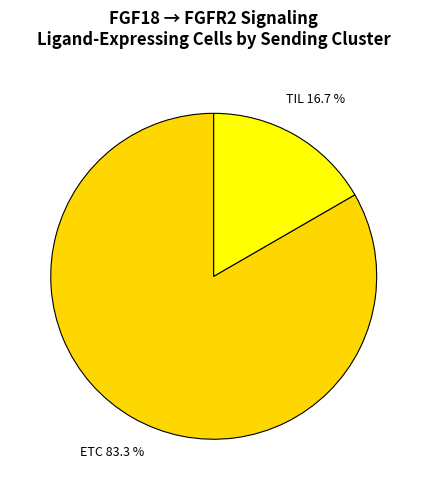

Rank the categories by value from lowest to highest.

TIL, ETC